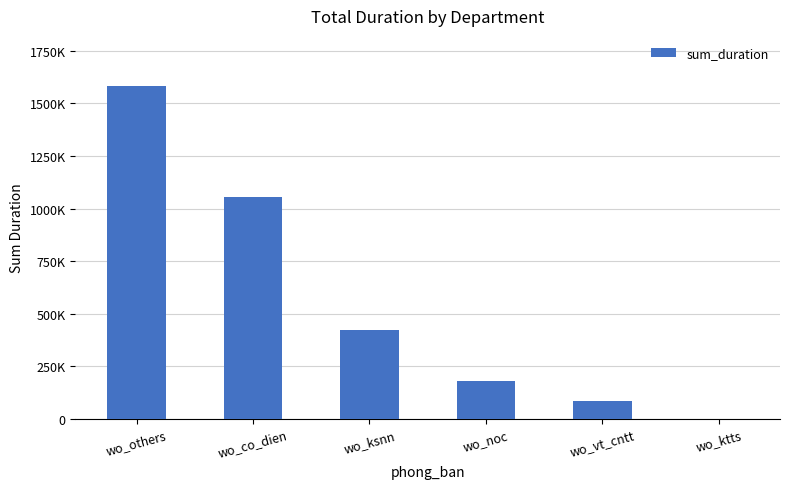

List the labels in order of value, largest first.

wo_others, wo_co_dien, wo_ksnn, wo_noc, wo_vt_cntt, wo_ktts